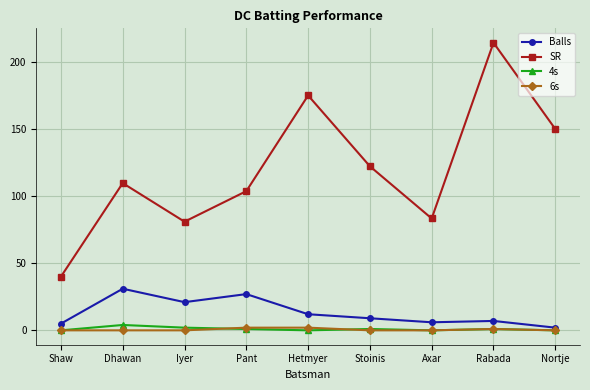

What is the lowest value of the SR series?

40.0